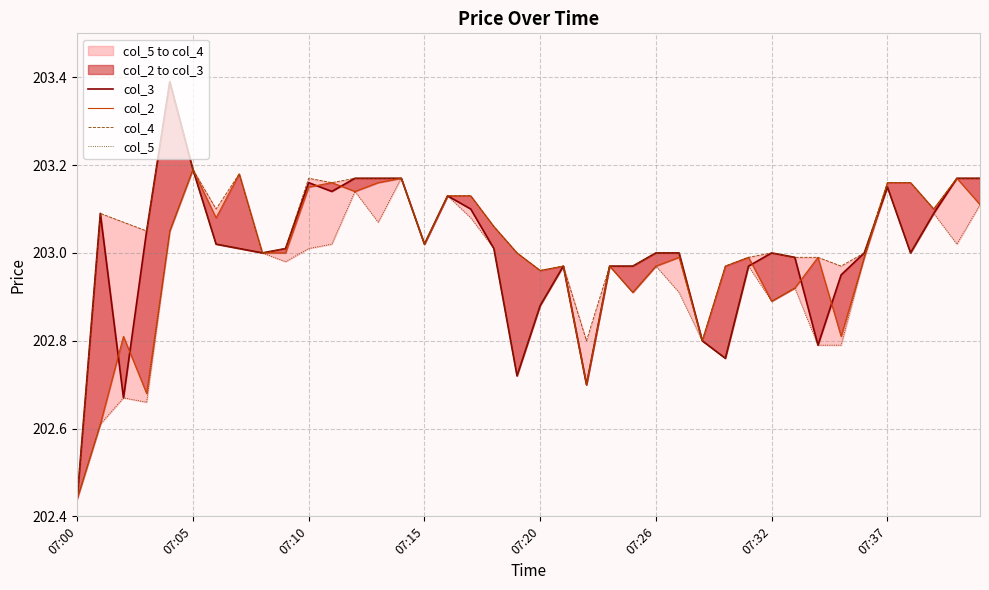

Reading left to right, list all the values displayed in this chart.

col_3: 202.4	203.1	202.7	203.1	203.4	203.2	203.0	203.0	203.0	203.0	203.2	203.1	203.2	203.2	203.2	203.0	203.1	203.1	203.0	202.7	202.9	203.0	202.7	203.0	203.0	203.0	203.0	202.8	202.8	203.0	203.0	203.0	202.8	202.9	203.0	203.2	203.0	203.1	203.2	203.2
col_2: 202.4	202.6	202.8	202.7	203.1	203.2	203.1	203.2	203.0	203.0	203.2	203.2	203.1	203.2	203.2	203.0	203.1	203.1	203.1	203.0	203.0	203.0	202.7	203.0	202.9	203.0	203.0	202.8	203.0	203.0	202.9	202.9	203.0	202.8	203.0	203.2	203.2	203.1	203.2	203.1
col_4: 202.4	203.1	203.1	203.1	203.4	203.2	203.1	203.2	203.0	203.0	203.2	203.2	203.2	203.2	203.2	203.0	203.1	203.1	203.1	203.0	203.0	203.0	202.8	203.0	203.0	203.0	203.0	202.8	203.0	203.0	203.0	203.0	203.0	203.0	203.0	203.2	203.2	203.1	203.2	203.2
col_5: 202.4	202.6	202.7	202.7	203.1	203.2	203.0	203.0	203.0	203.0	203.0	203.0	203.1	203.1	203.2	203.0	203.1	203.1	203.0	202.7	202.9	203.0	202.7	203.0	202.9	203.0	202.9	202.8	202.8	203.0	202.9	202.9	202.8	202.8	203.0	203.2	203.0	203.1	203.0	203.1